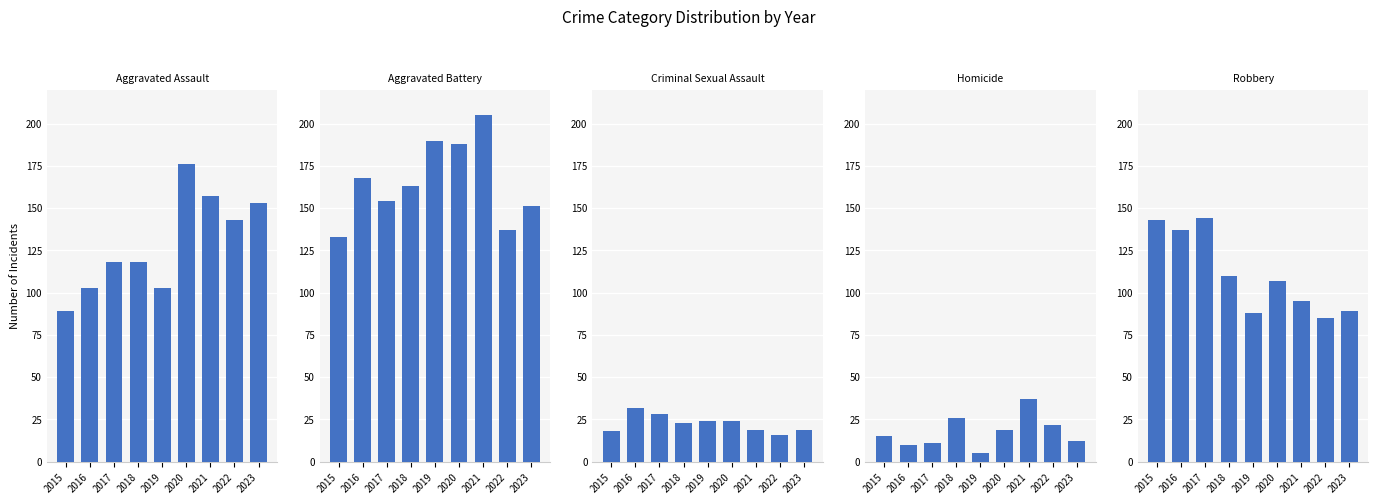

At which label does Homicide first exceed 15?

2018